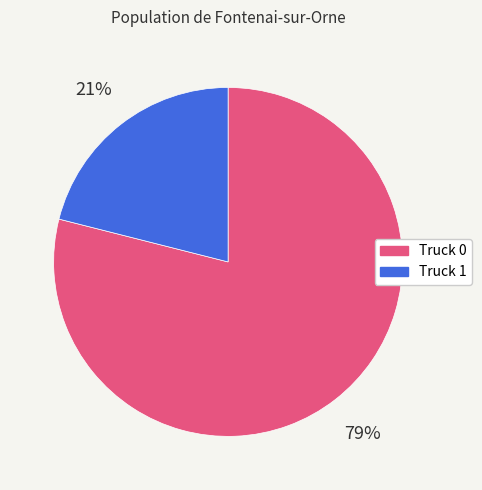

Do Truck 0 and Truck 1 together represent more than half of the pie?

Yes